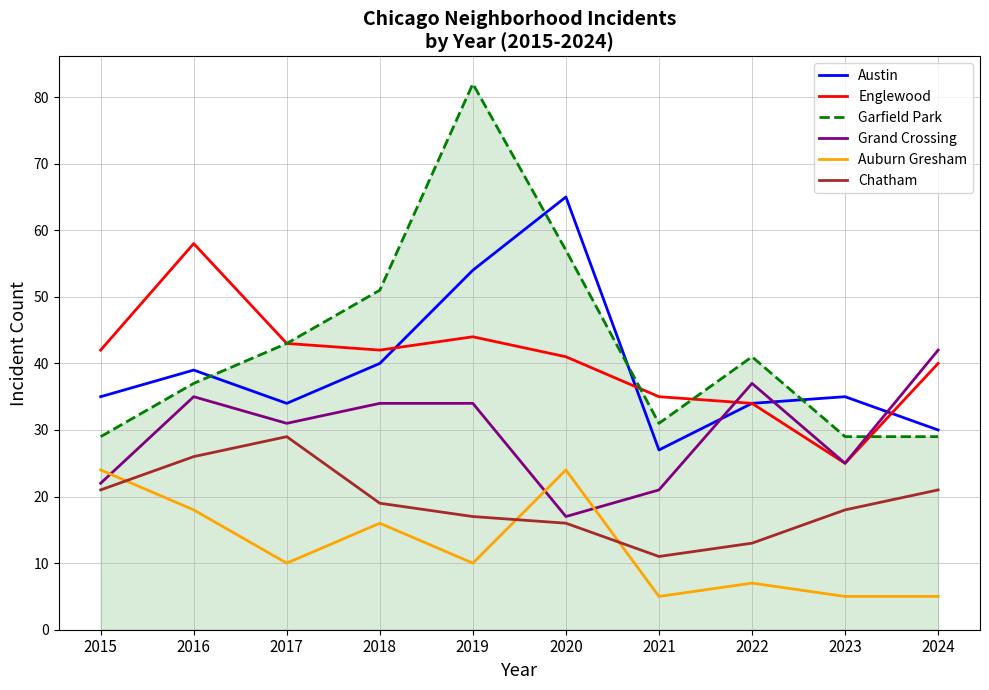

At how many categories does at least one series exceed 17?

10